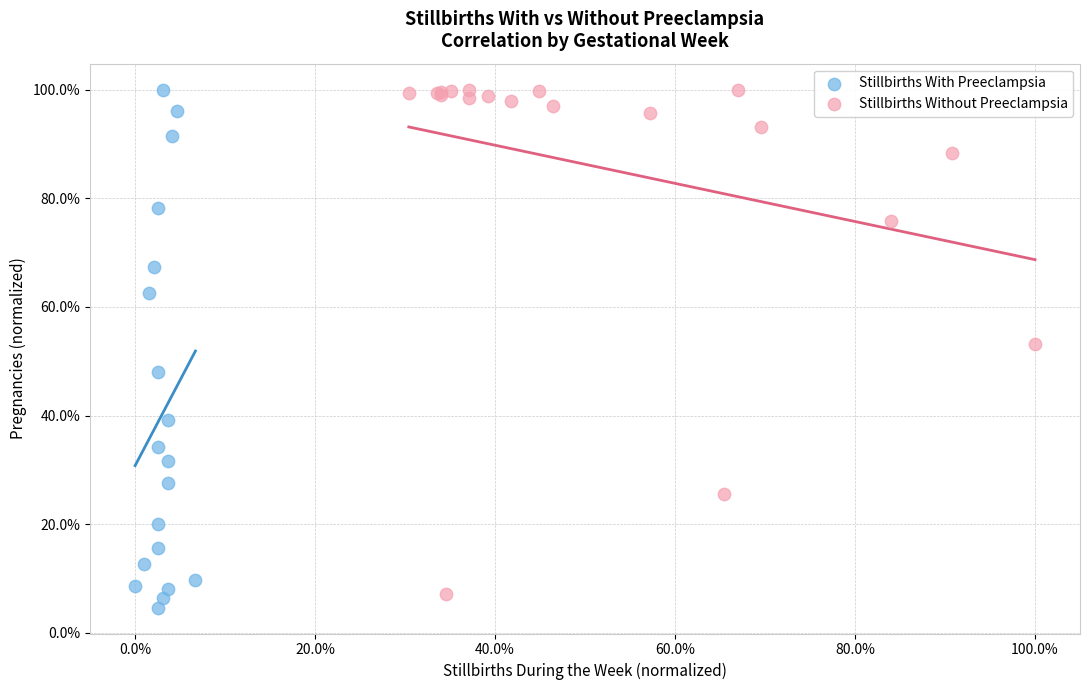

What are all the series names shown in the legend?

Stillbirths With Preeclampsia, Stillbirths Without Preeclampsia